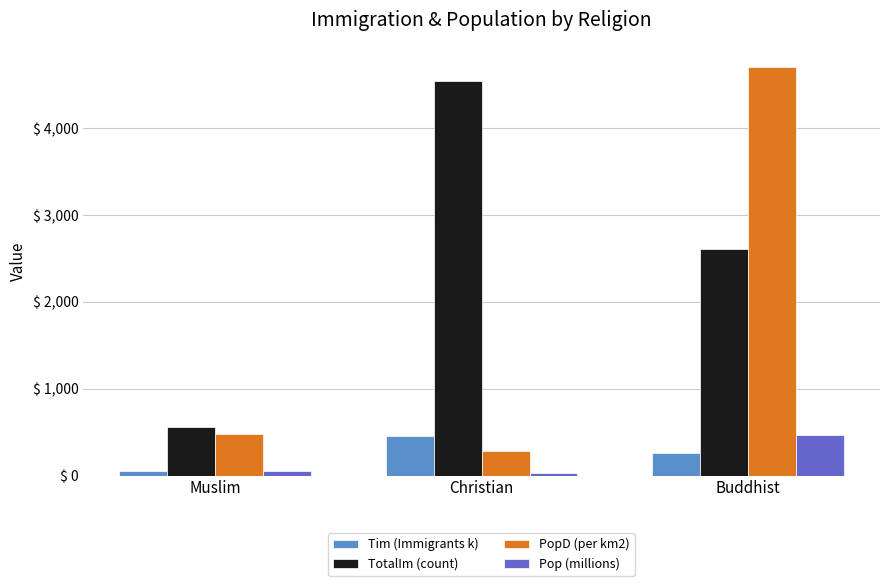

What is the difference between the maximum and minimum values in the PopD (per km2) series?

4422.7